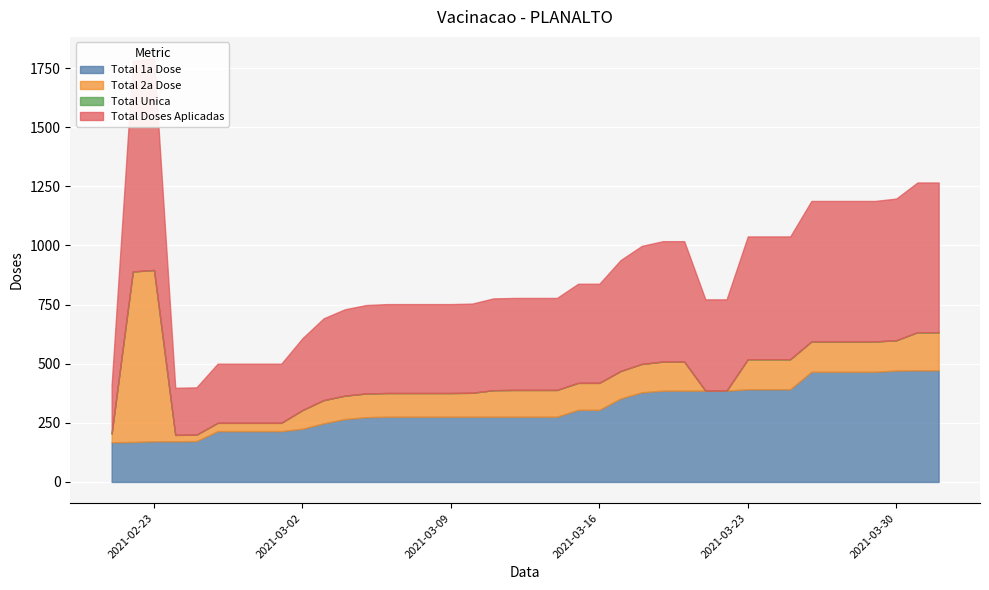

Reading left to right, transcribe all the data shown in this chart.

Total 1a Dose: 168	169	172	172	173	215	215	215	215	225	248	266	274	276	276	276	276	276	276	276	276	276	305	305	353	379	386	386	386	386	392	392	392	466	466	466	466	471	472	472
Total 2a Dose: 37	721	724	27	27	35	35	35	35	79	98	99	100	100	100	100	100	101	112	113	113	113	114	114	116	120	123	123	0	0	127	127	127	128	128	128	128	128	161	161
Total Unica: 0	0	0	0	0	0	0	0	0	0	0	0	0	0	0	0	0	0	0	0	0	0	0	0	0	0	0	0	0	0	0	0	0	0	0	0	0	0	0	0
Total Doses Aplicadas: 205	890	896	199	200	250	250	250	250	304	346	365	374	376	376	376	376	377	388	389	389	389	419	419	469	499	509	509	386	386	519	519	519	594	594	594	594	599	633	633